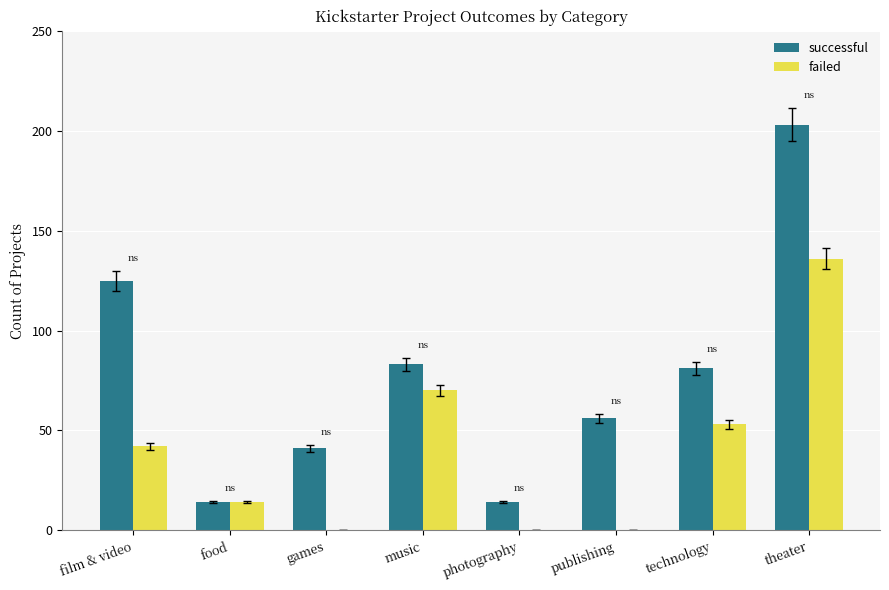

What is the sum of all successful values?

617